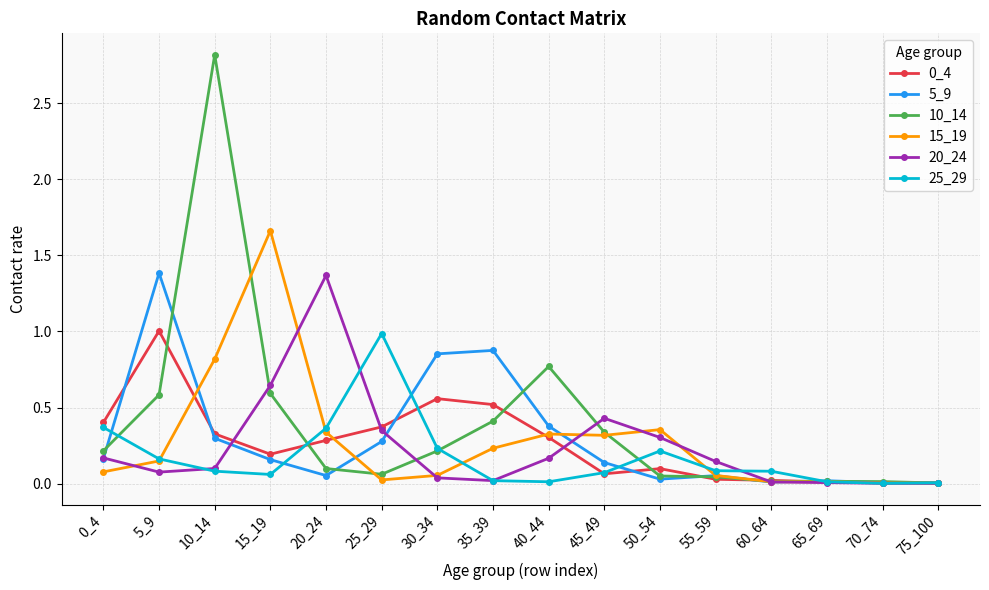

Count the number of data series in this chart.

6